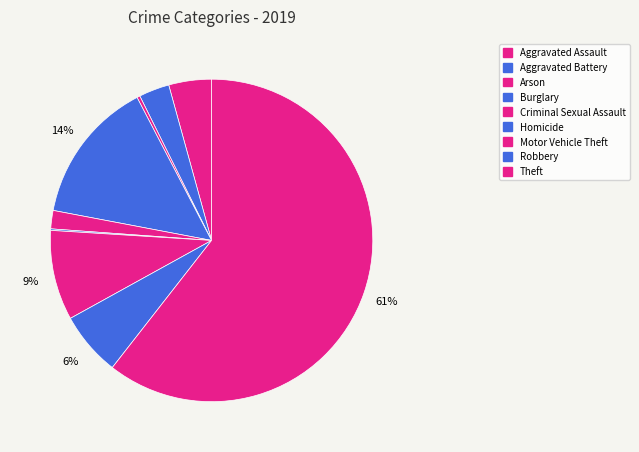

Is the sum of Burglary and Arson greater than half?

No